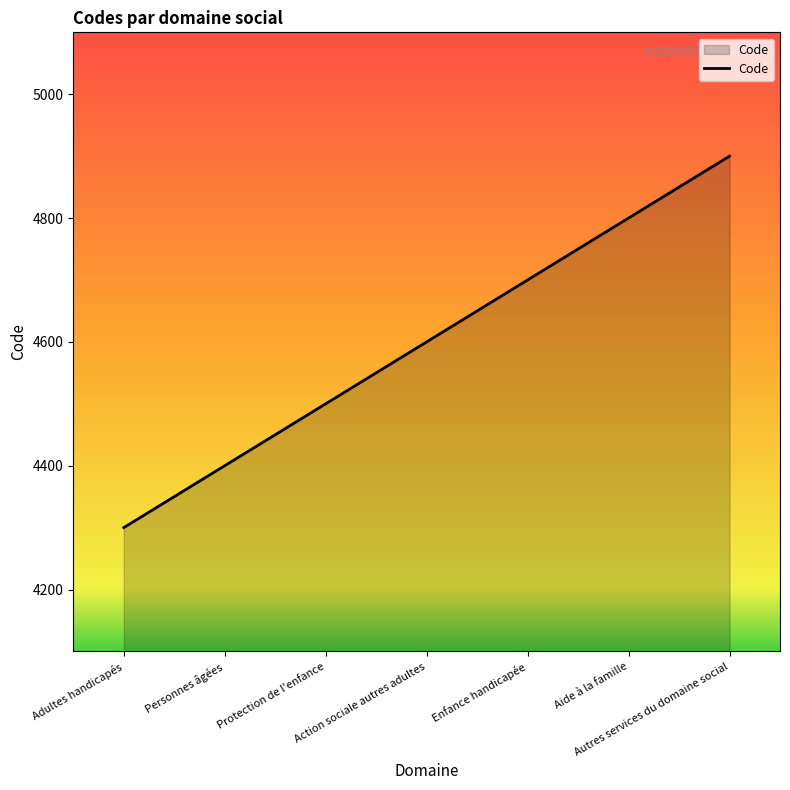

What is the maximum value shown in the chart?

4900